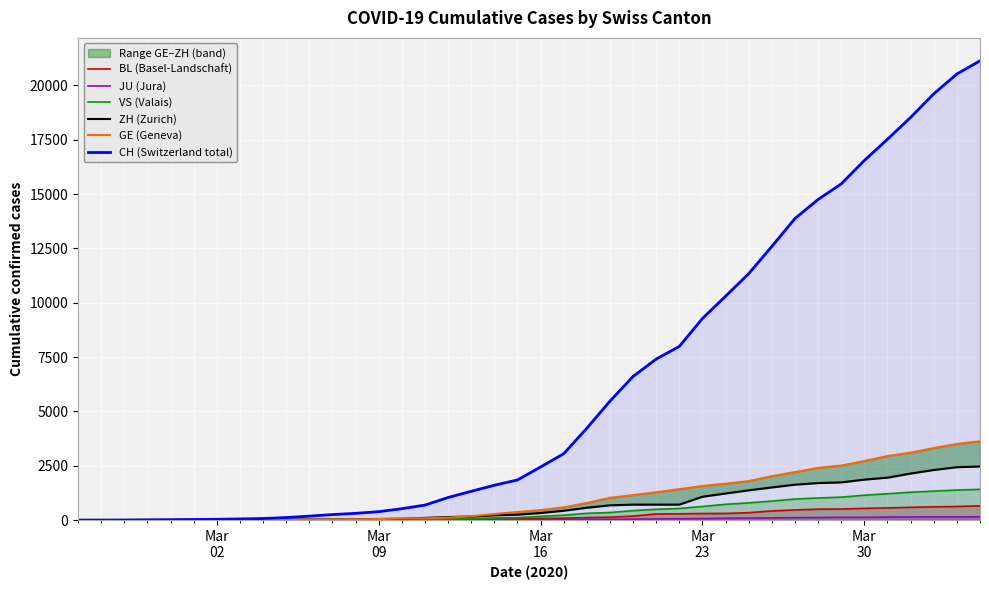

Reading left to right, transcribe all the data shown in this chart.

BL (Basel-Landschaft): 0	0	0	1	2	2	2	2	2	6	6	15	19	20	22	26	26	42	47	54	76	89	116	134	184	282	289	302	306	341	422	466	502	511	539	561	588	610	625	656
JU (Jura): 0	0	1	1	1	1	1	2	2	4	4	5	5	7	7	7	12	17	18	19	25	29	32	36	44	54	61	69	82	92	100	114	119	127	128	140	145	149	149	154
VS (Valais): 0	0	0	1	1	2	3	3	4	5	6	7	12	17	22	30	53	76	98	115	172	225	312	349	436	498	535	628	728	794	875	969	1018	1056	1145	1212	1282	1334	1383	1416
ZH (Zurich): 1	2	2	2	6	7	11	14	16	24	30	35	41	50	63	102	141	164	219	251	327	430	569	680	712	712	712	1076	1224	1371	1503	1630	1704	1736	1862	1953	2142	2306	2434	2467
GE (Geneva): 0	1	1	4	6	8	8	11	11	15	19	30	38	47	73	84	114	178	281	374	461	588	786	1026	1152	1281	1424	1571	1673	1796	2021	2209	2405	2511	2718	2948	3105	3316	3503	3630
CH (Switzerland total): 1	2	6	13	20	27	37	54	73	118	182	254	311	388	525	690	1039	1324	1604	1847	2444	3056	4228	5473	6611	7410	7992	9279	10303	11341	12593	13879	14753	15470	16549	17524	18531	19614	20527	21131